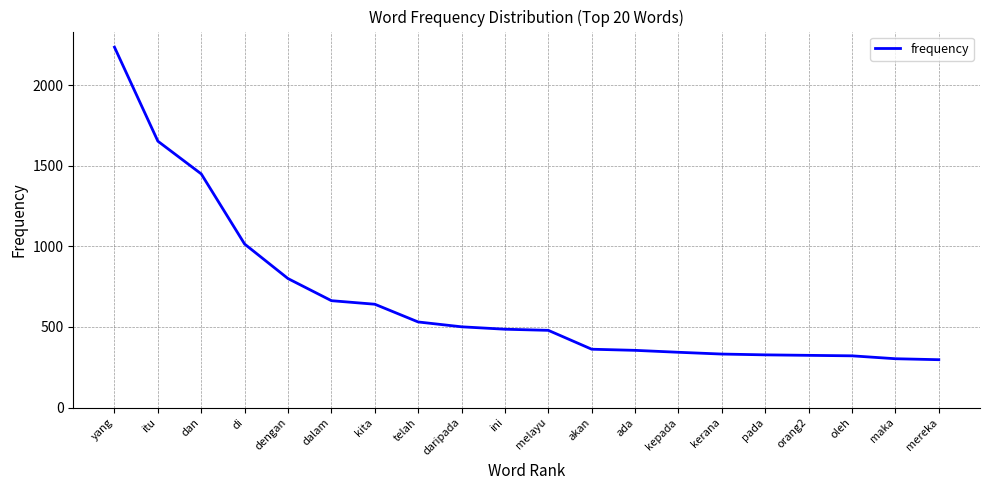

Where is the data nearest to the value 1266?

dan